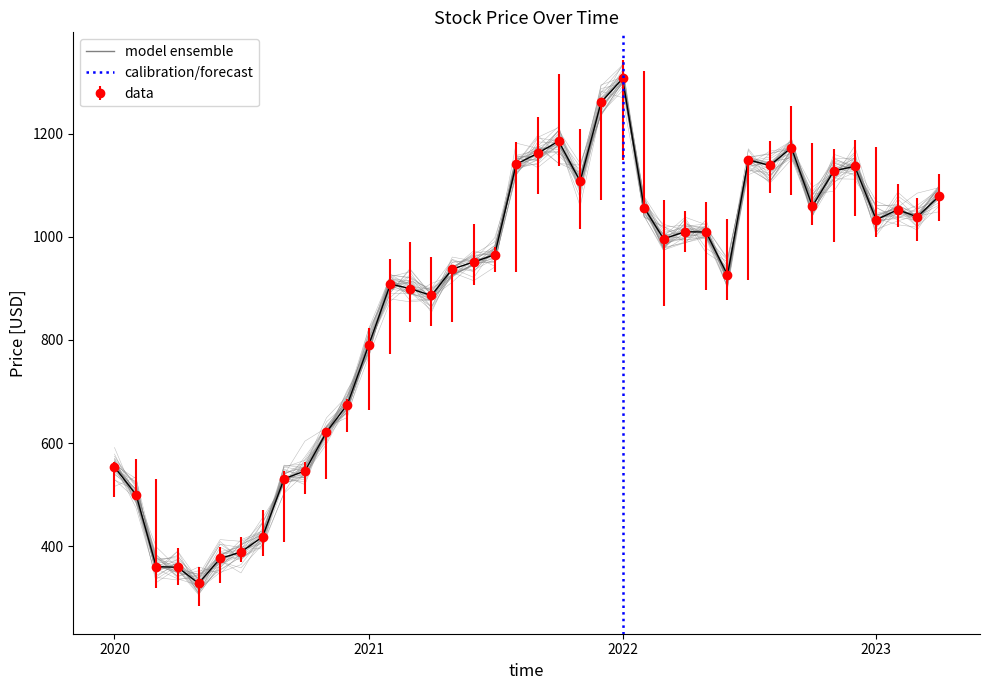

True or false: Close and Low intersect in this chart.

True